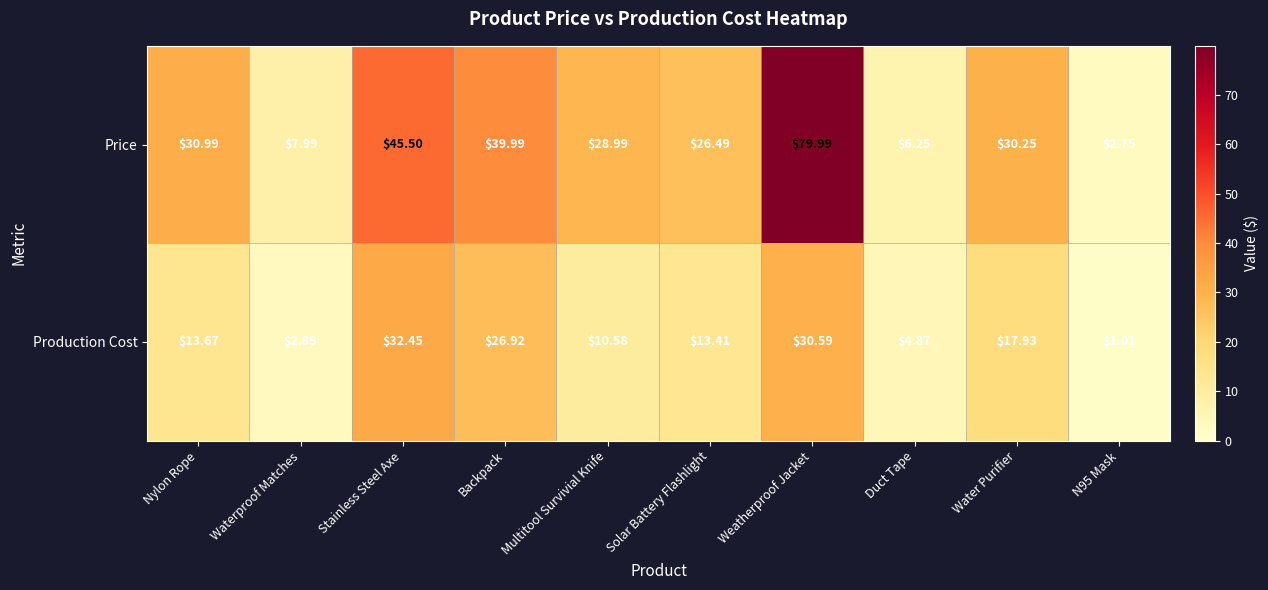

Which series has the widest spread of values?

Price